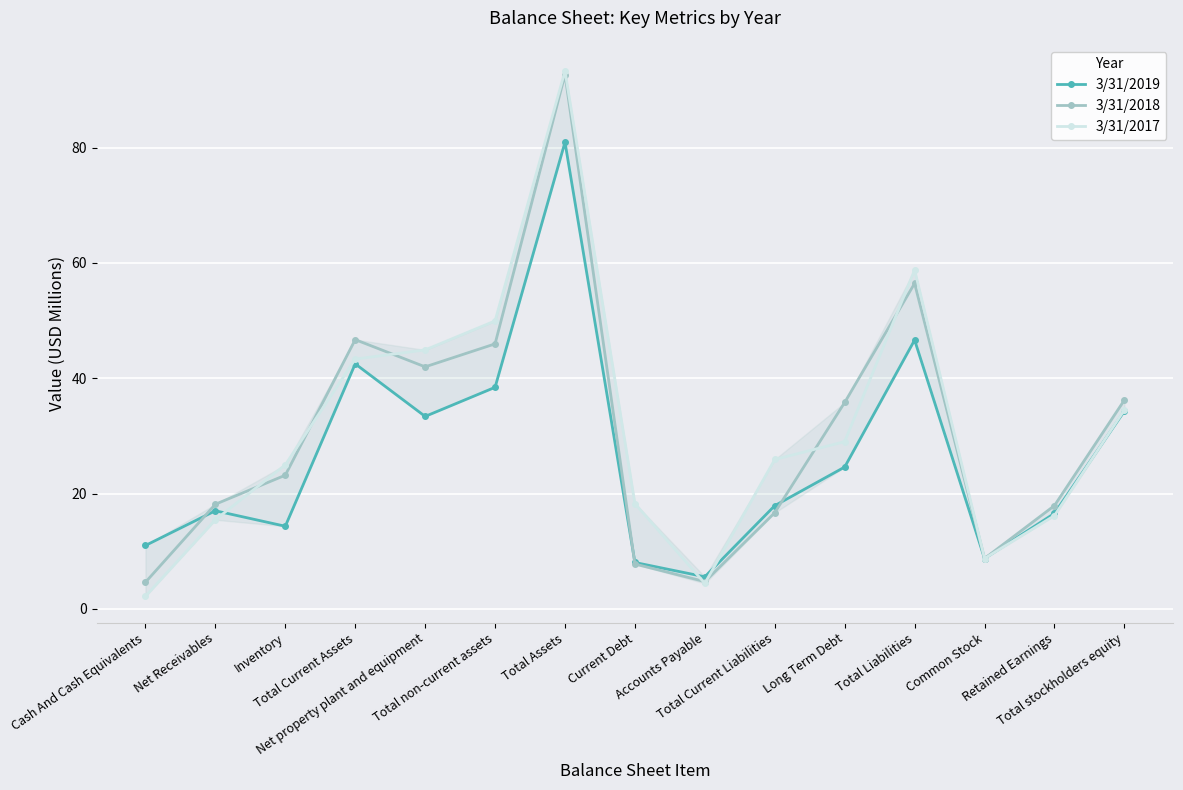

List the labels in order of 3/31/2017 value, smallest first.

Cash And Cash Equivalents, Accounts Payable, Common Stock, Net Receivables, Retained Earnings, Current Debt, Inventory, Total Current Liabilities, Long Term Debt, Total stockholders equity, Total Current Assets, Net property plant and equipment, Total non-current assets, Total Liabilities, Total Assets